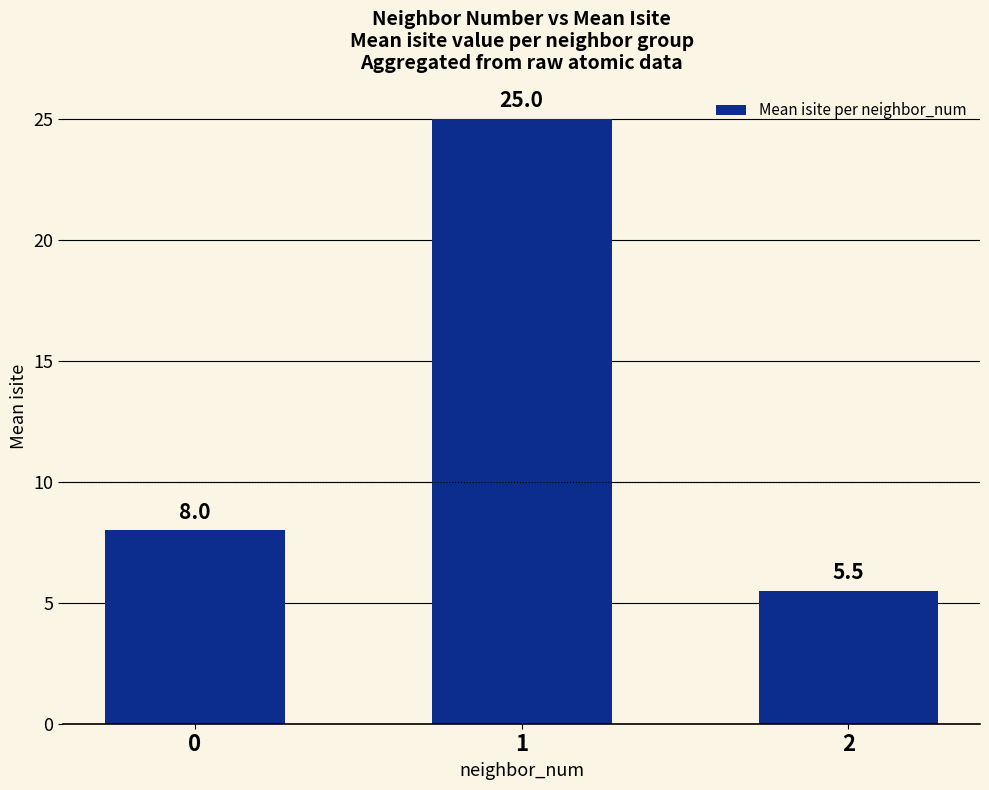

What is the approximate value at 1?

25.0